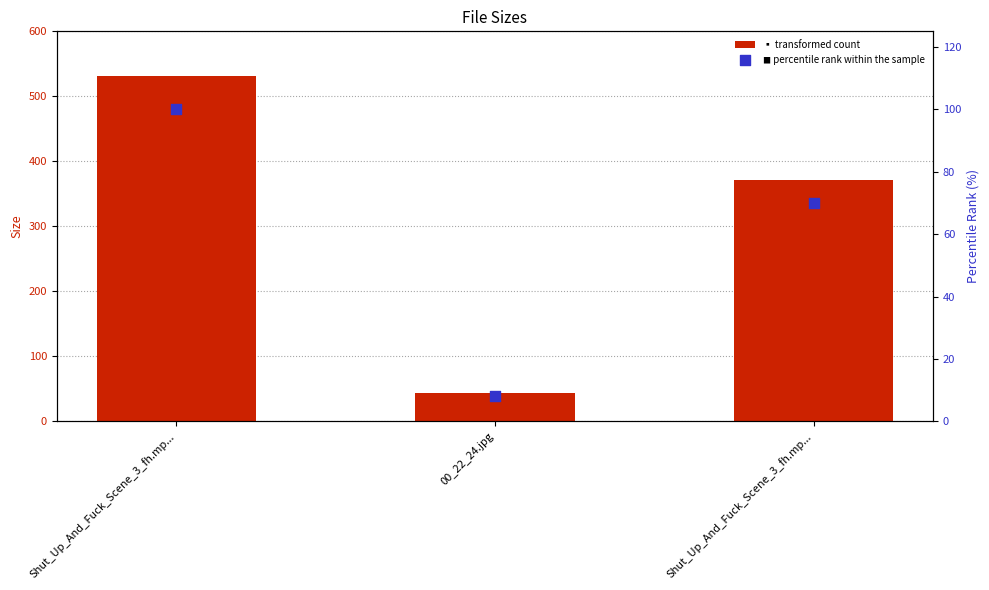

Which series contains the lowest Y value?

percentile rank within the sample